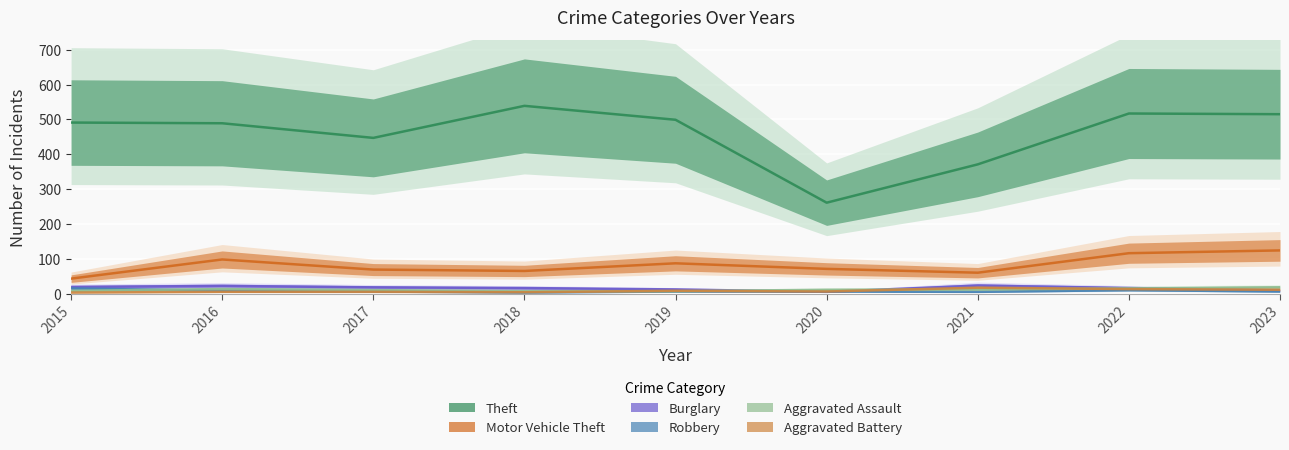

What is the value of the Robbery point at the 1st from the left?

15